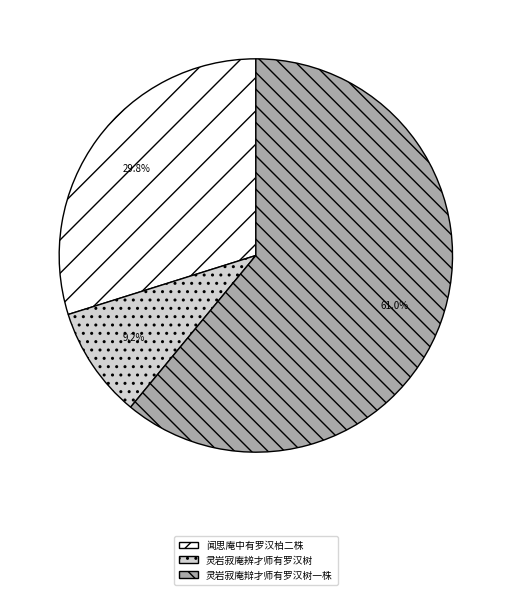

Does any single category account for the majority?

Yes